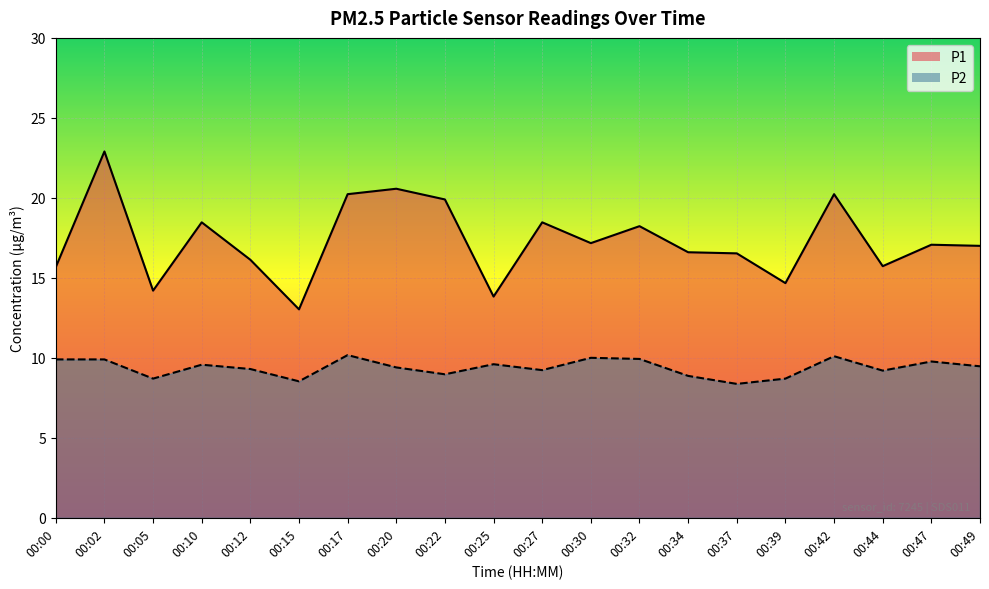

True or false: P1 has more than 1 interior local peaks.

True